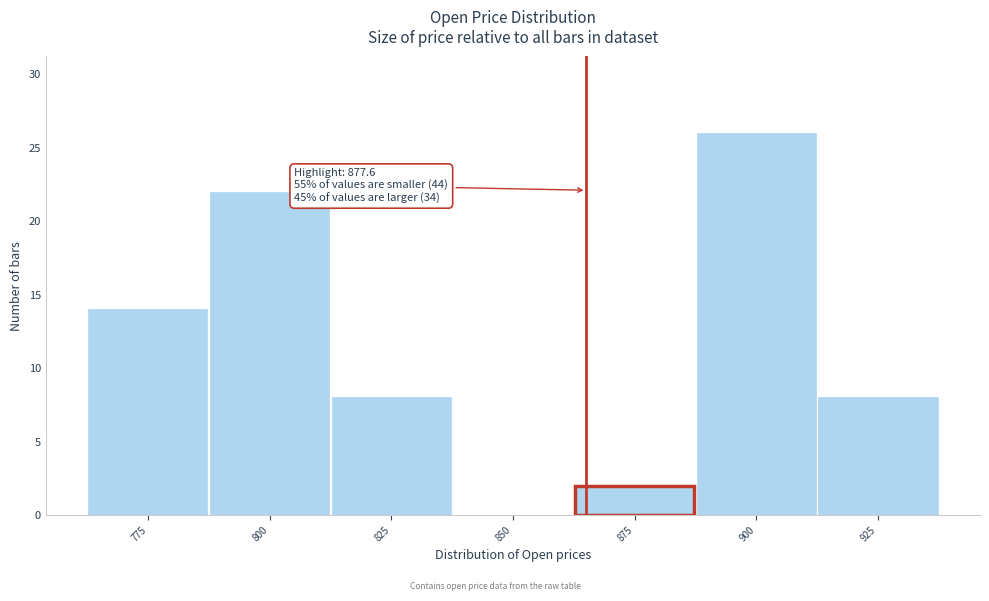

Reading left to right, extract all data points from this chart.

775=14	800=22	825=8	850=0	875=2	900=26	925=8